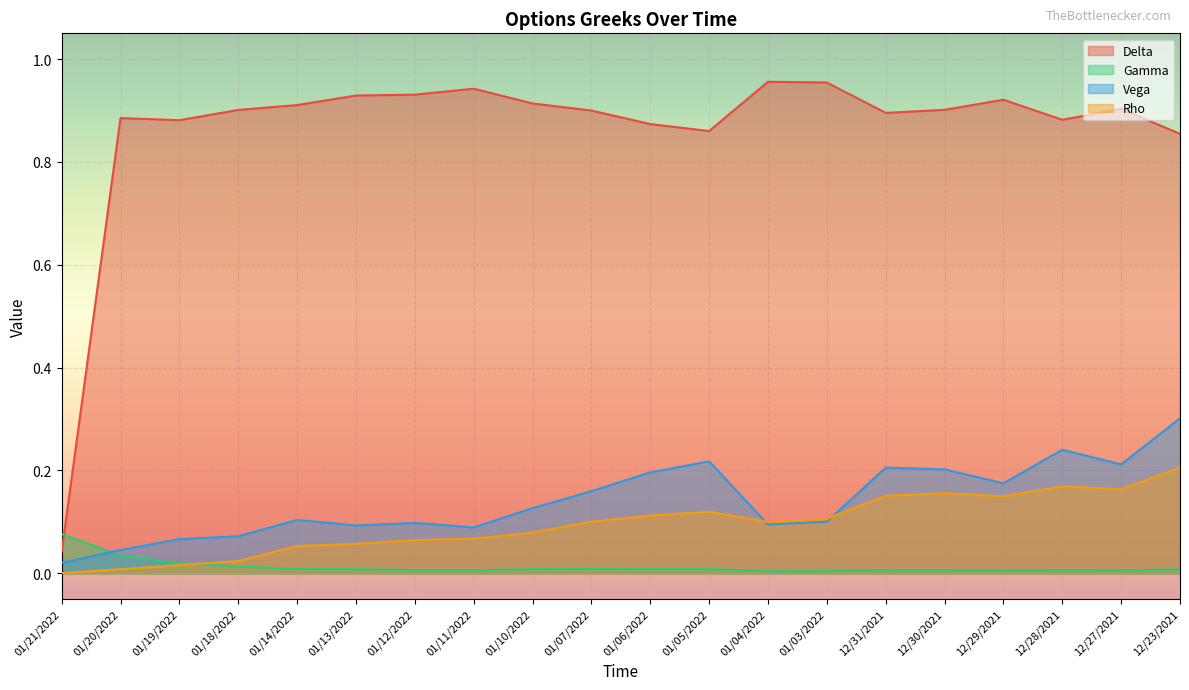

What is the sum of all Delta values?

17.2